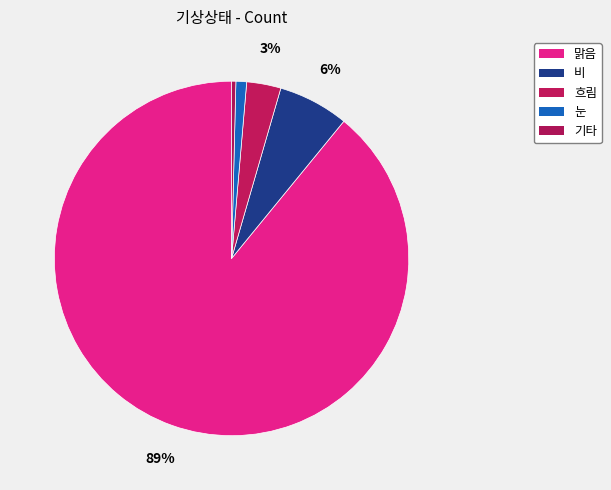

What is the largest slice in the pie chart?

맑음